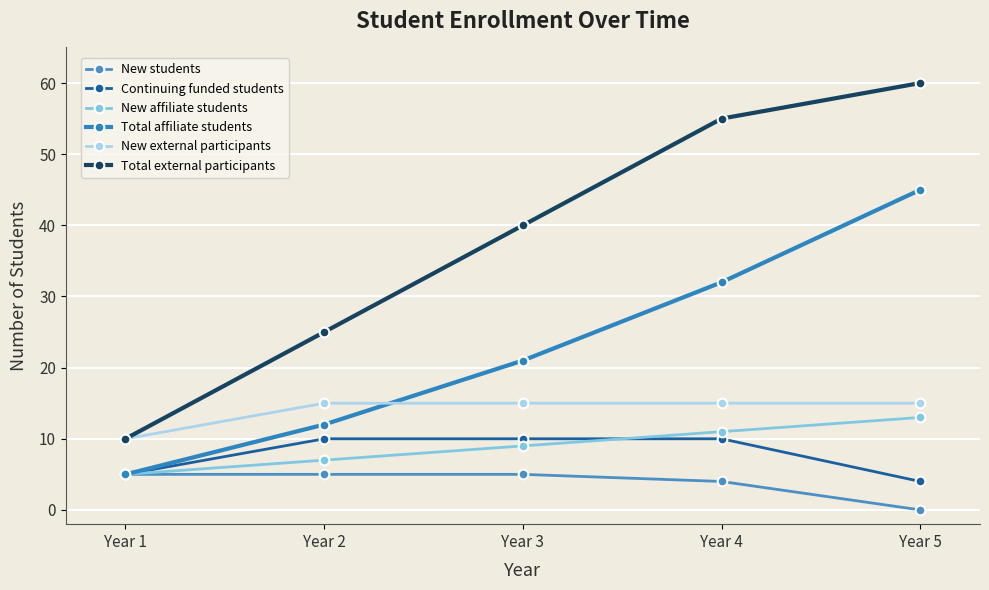

How many lines are shown in the chart?

6